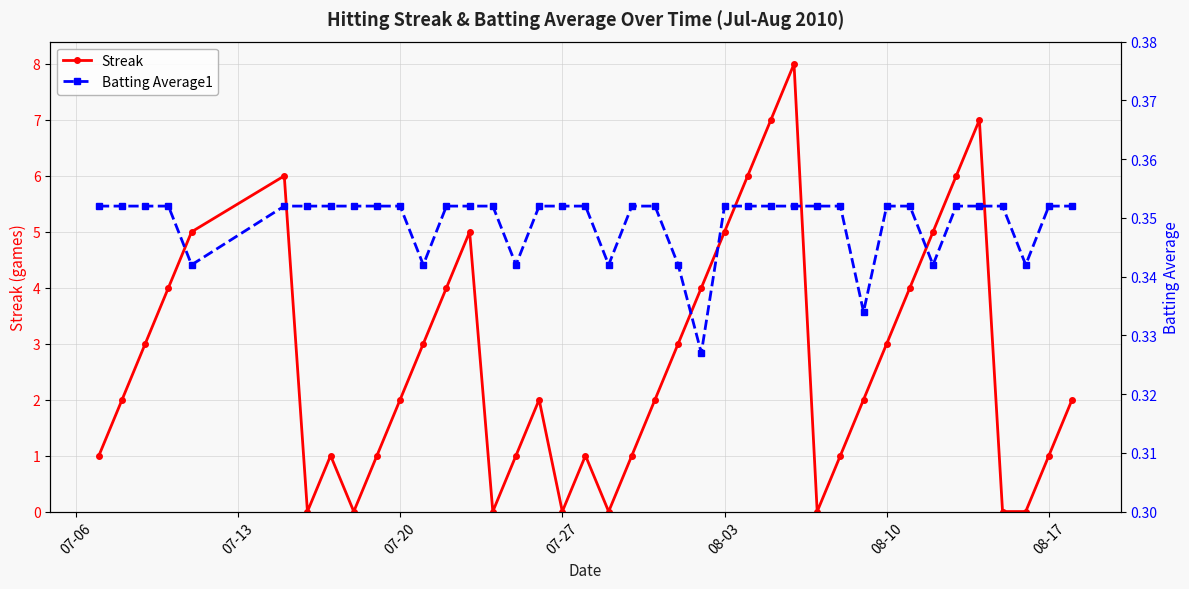

Reading left to right, what are all the values shown in this chart?

Streak: 1.0	2.0	3.0	4.0	5.0	6.0	0.0	1.0	0.0	1.0	2.0	3.0	4.0	5.0	0.0	1.0	2.0	0.0	1.0	0.0	1.0	2.0	3.0	4.0	5.0	6.0	7.0	8.0	0.0	1.0	2.0	3.0	4.0	5.0	6.0	7.0	0.0	0.0	1.0	2.0
Batting Average1: 0.4	0.4	0.4	0.4	0.3	0.4	0.4	0.4	0.4	0.4	0.4	0.3	0.4	0.4	0.4	0.3	0.4	0.4	0.4	0.3	0.4	0.4	0.3	0.3	0.4	0.4	0.4	0.4	0.4	0.4	0.3	0.4	0.4	0.3	0.4	0.4	0.4	0.3	0.4	0.4